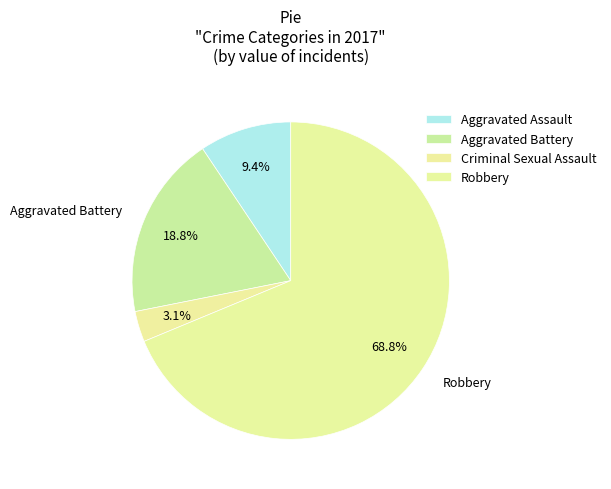

What percentage is the Aggravated Assault slice, to the nearest percent?

9%